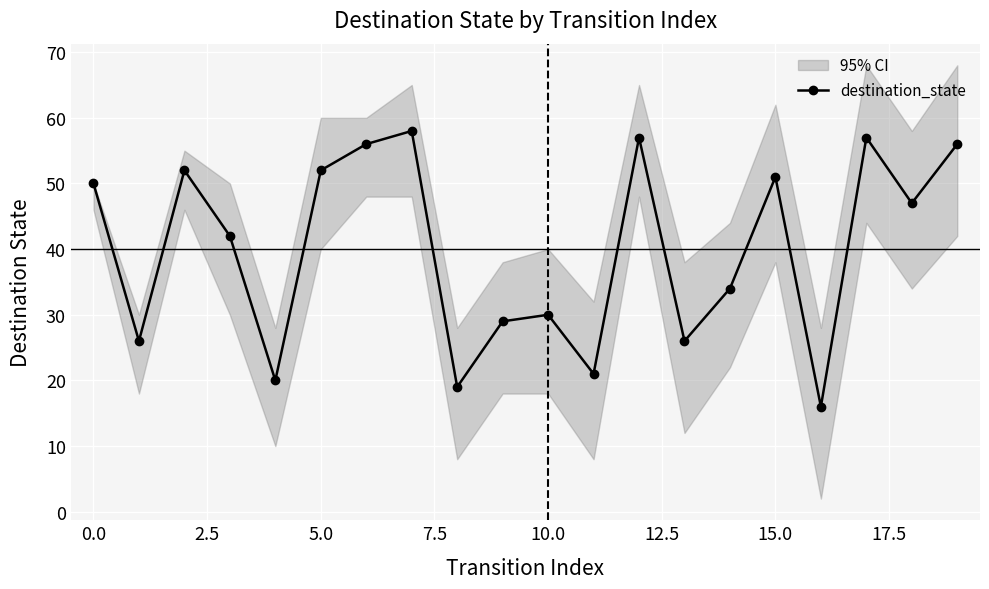

Is it true that destination_state equals 51 at 15.0?

True